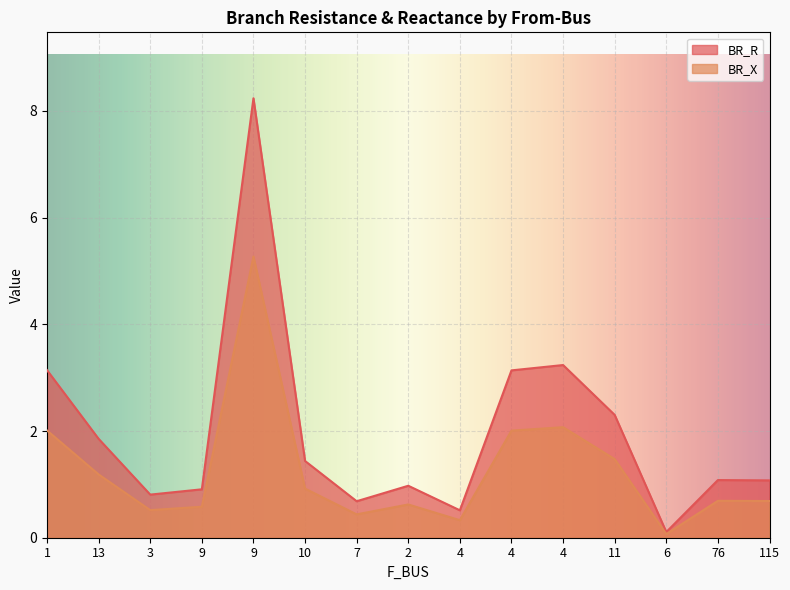

At 4, list the series in order from largest to smallest.

BR_R, BR_X